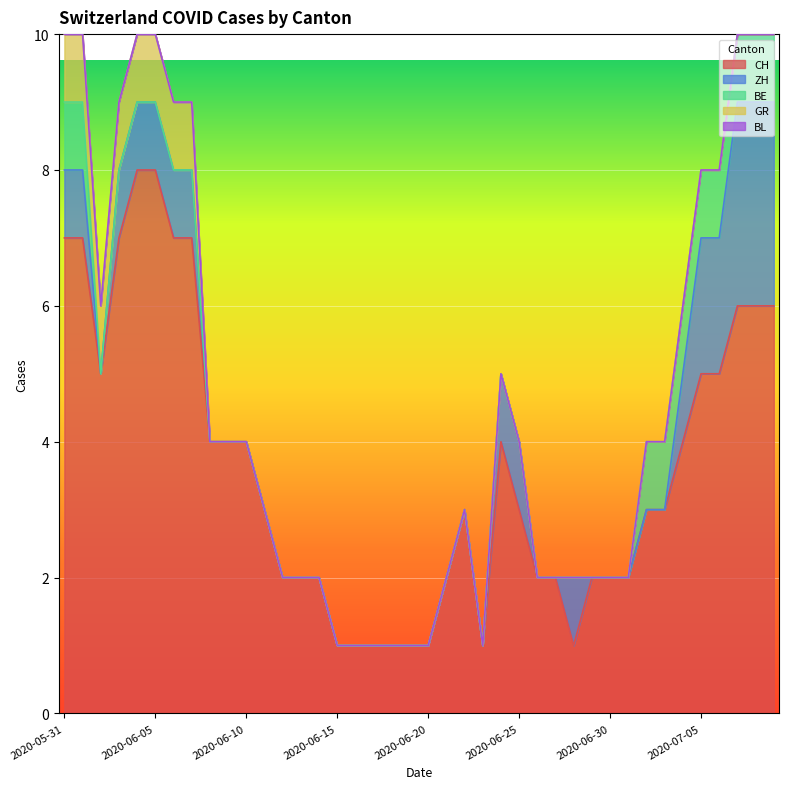

Count the number of data series in this chart.

5